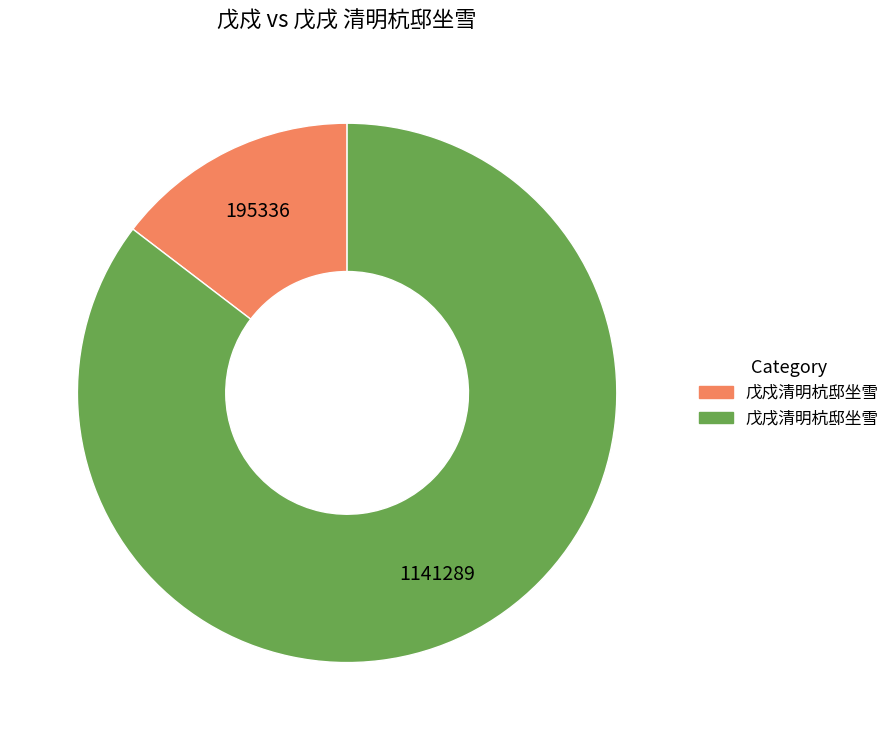

Rank the categories by value from highest to lowest.

戊戌清明杭邸坐雪, 戊戍清明杭邸坐雪